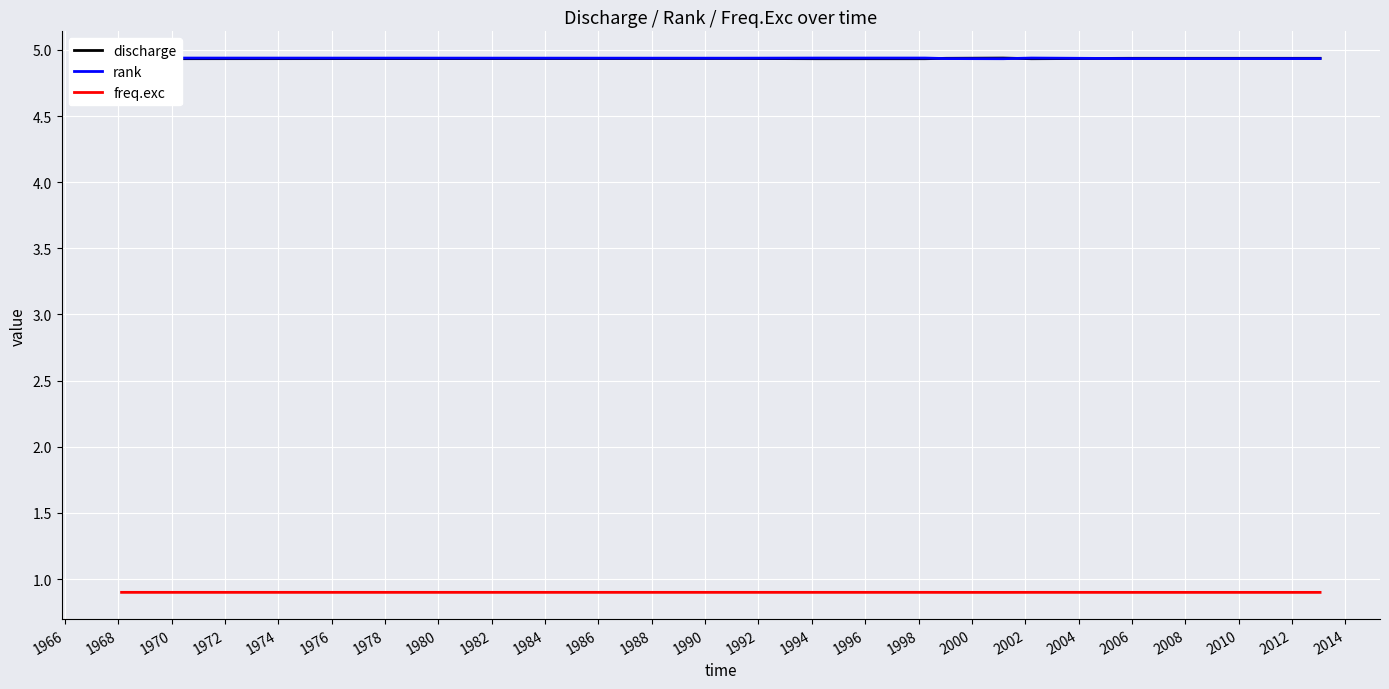

Which series has the widest spread of values?

discharge